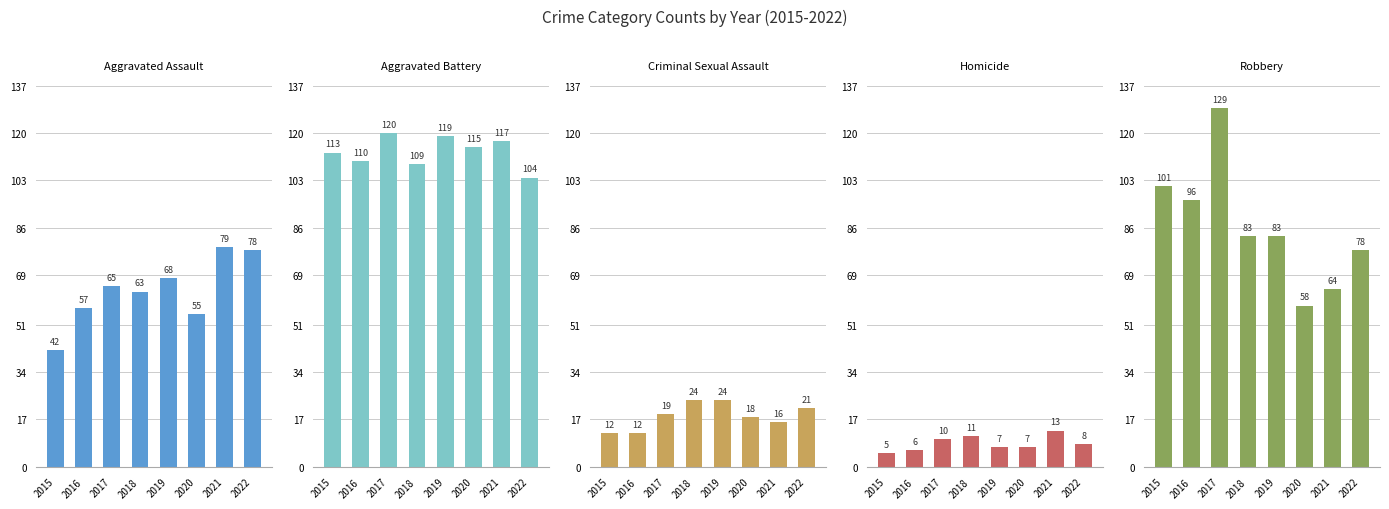

How many distinct data groups are displayed?

5